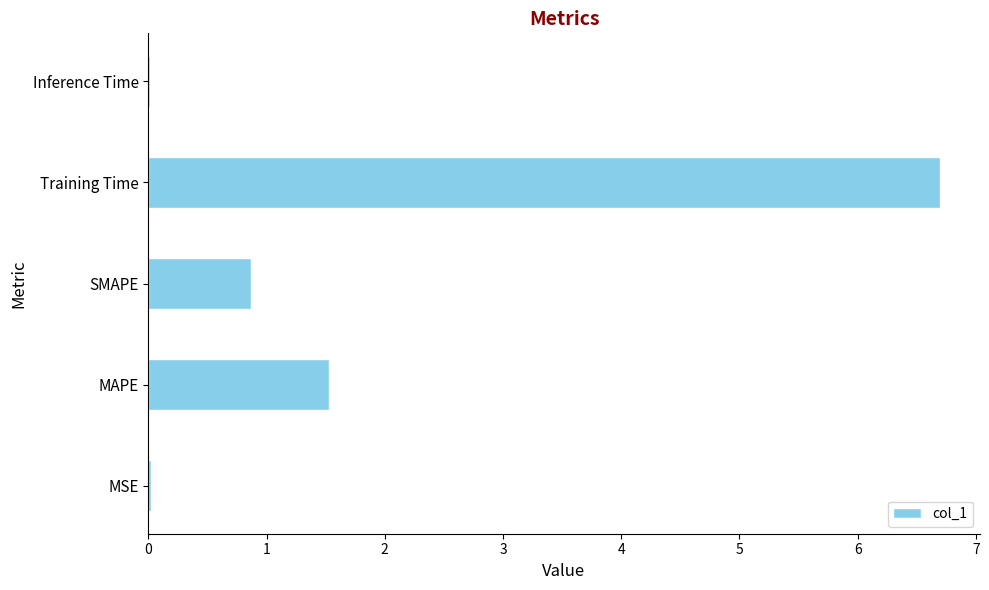

The chart shows a value of 11.7 at Training Time. True or false?

False